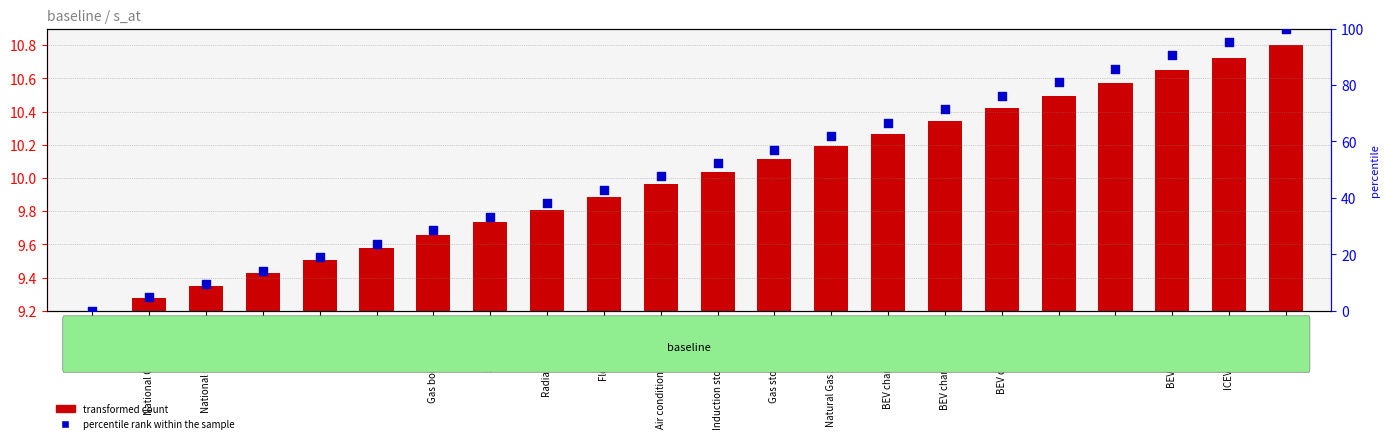

At which category is the sum across all series the highest?

ICEV fuel